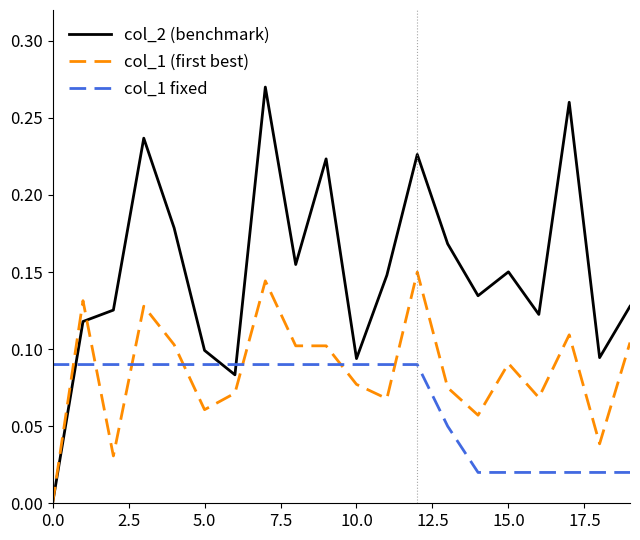

Which series has the largest total across all categories?

col_2 (benchmark)